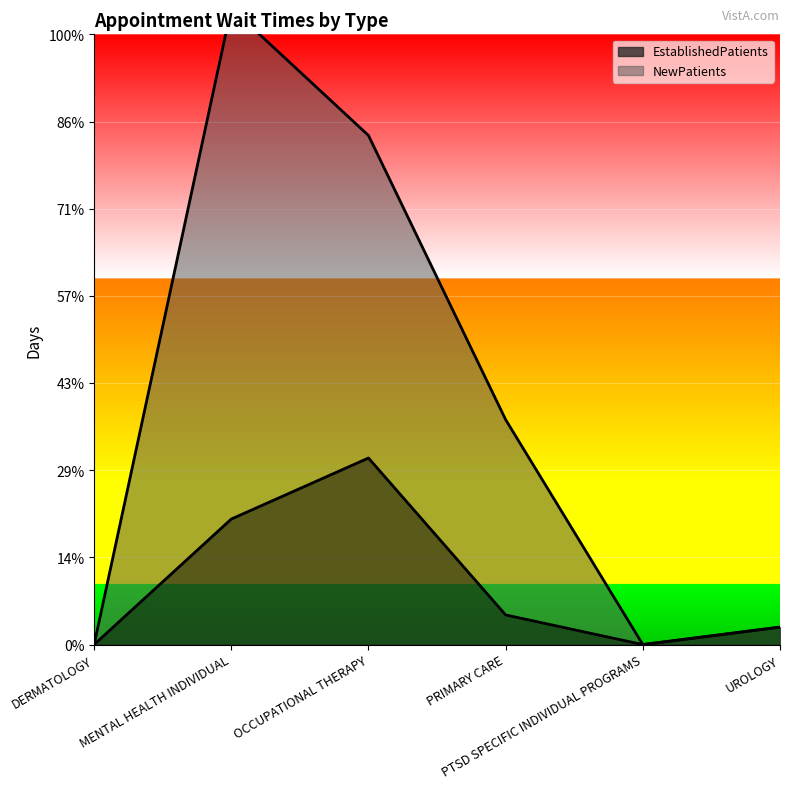

At which category is the sum across all series the highest?

MENTAL HEALTH INDIVIDUAL